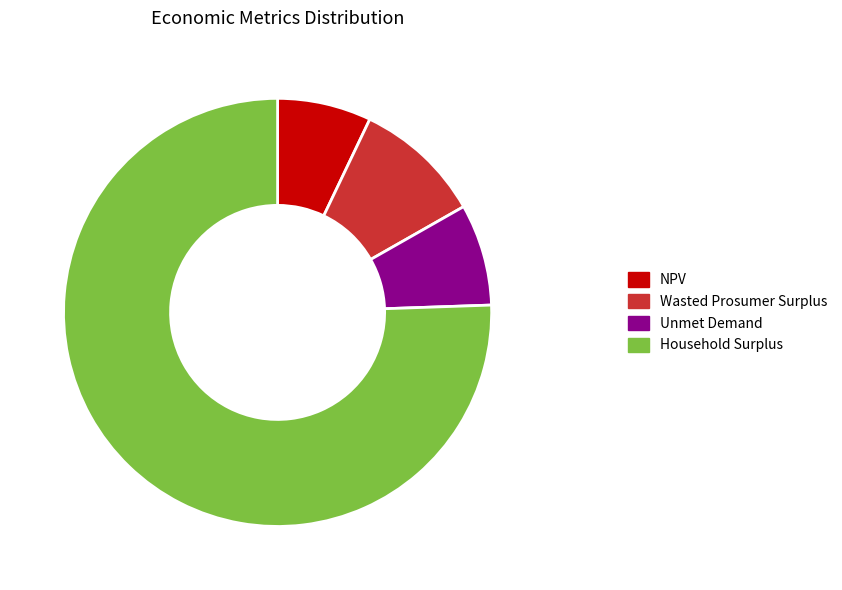

Is the sum of Unmet Demand and Household Surplus greater than half?

Yes